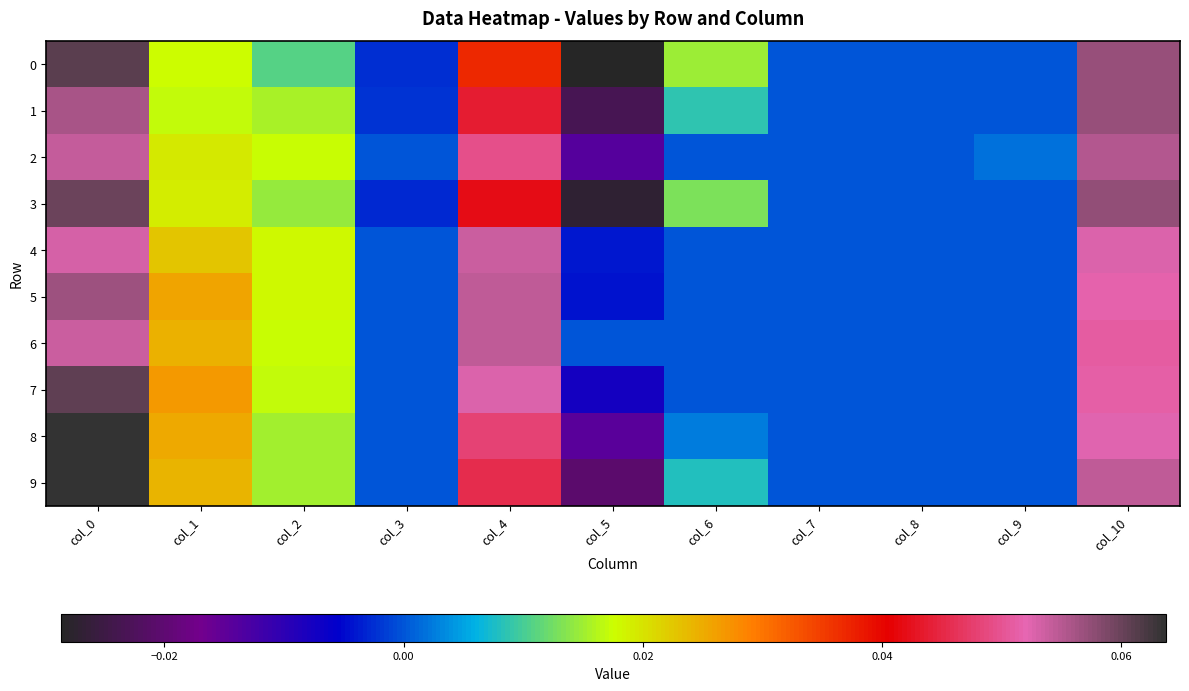

Between col_2 and col_8, which is larger?

col_2